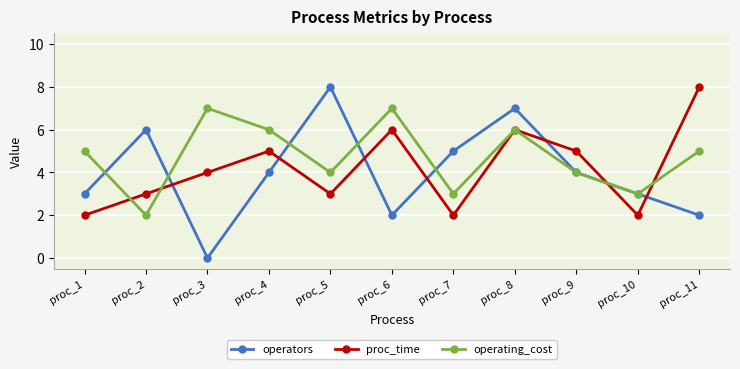

Is it true that operating_cost equals 3 at proc_2?

False